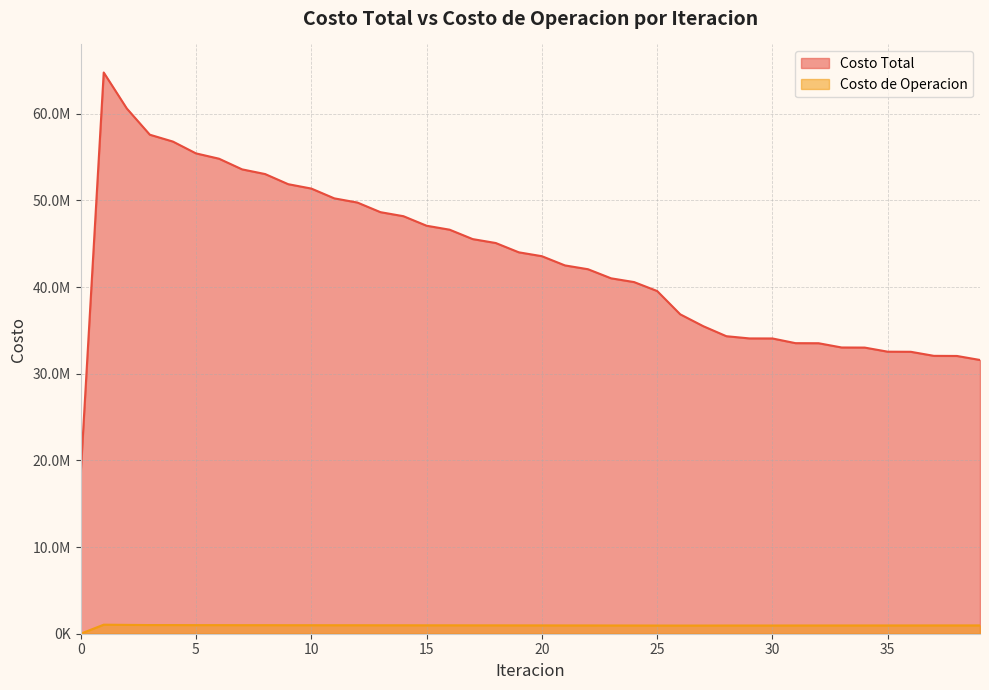

Reading left to right, list all the values displayed in this chart.

Costo Total: 18372955.1	64764279.0	60613171.3	57585213.8	56794877.1	55431658.2	54816541.1	53587145.4	53045004.2	51876638.7	51372826.9	50240162.5	49758586.8	48647921.3	48179968.4	47083102.6	46624550.0	45539820.4	45087993.0	44014164.8	43567282.5	42503450.8	42063182.7	41014734.7	40579591.9	39547746.9	36859904.1	35488059.6	34333840.4	34077802.8	34072523.9	33530618.6	33522013.4	33031329.4	33020400.6	32546237.1	32533652.4	32066741.2	32052864.5	31589893.8
Costo de Operacion: 0.0	1041824.7	1019646.3	999152.8	997685.4	991282.7	991065.9	986320.2	986668.7	982327.2	982846.6	978603.0	979108.9	974813.5	975204.9	970774.0	970989.8	966372.6	966373.3	961537.3	961295.8	956219.4	955733.2	950420.0	949657.6	944084.4	941240.9	942719.4	947644.8	947431.9	948250.8	950001.2	950746.1	952253.7	952931.4	954564.7	955168.6	957106.3	957630.5	959988.9